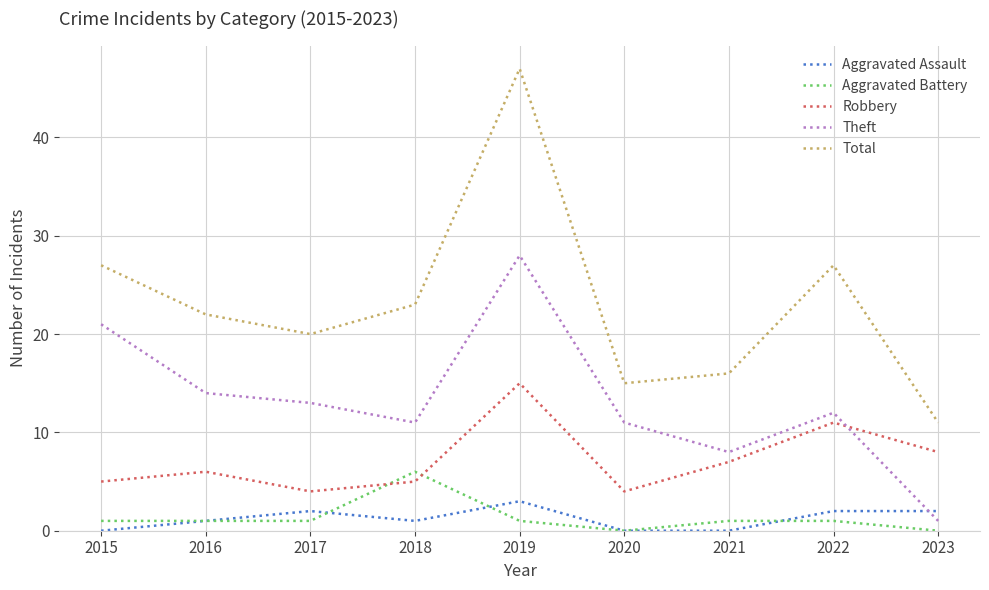

True or false: Total and Theft cross at least once.

False